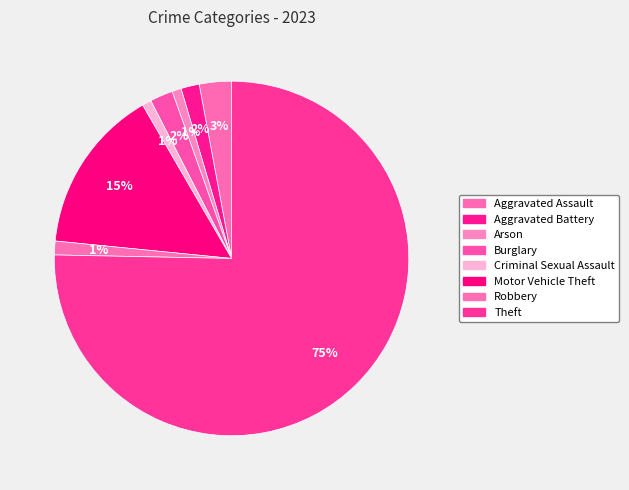

Is it true that Motor Vehicle Theft is 6% of the pie?

False